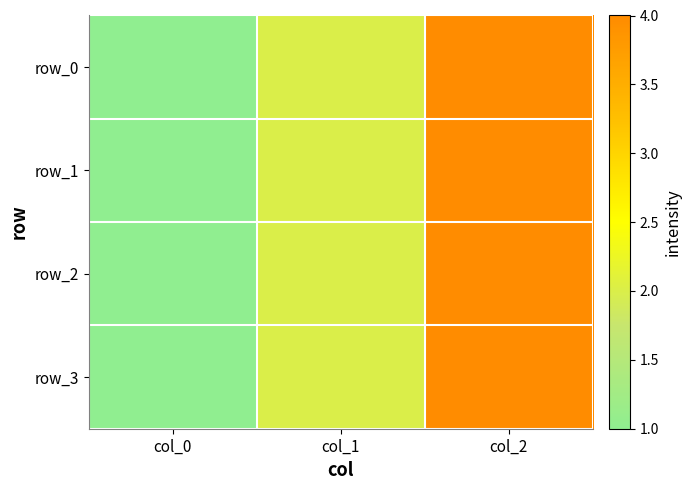

What is the sum of all row_2 values?

7